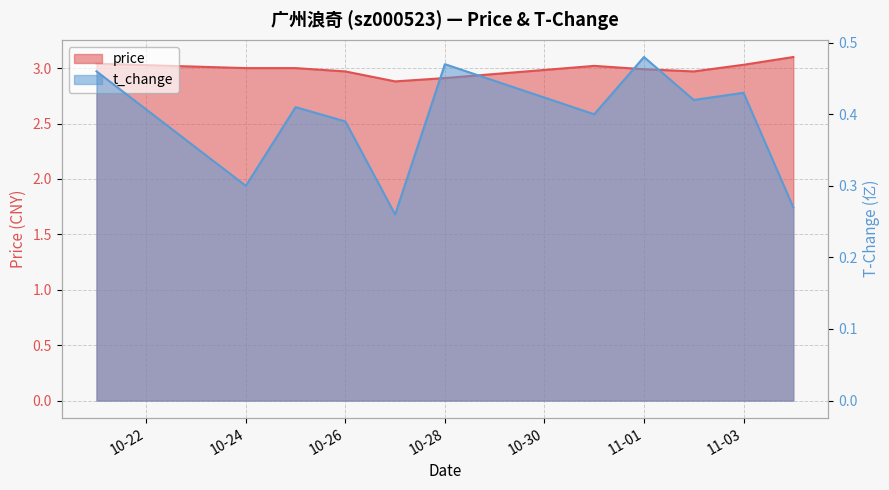

In price, how many points are higher than both neighbors (excluding endpoints)?

1